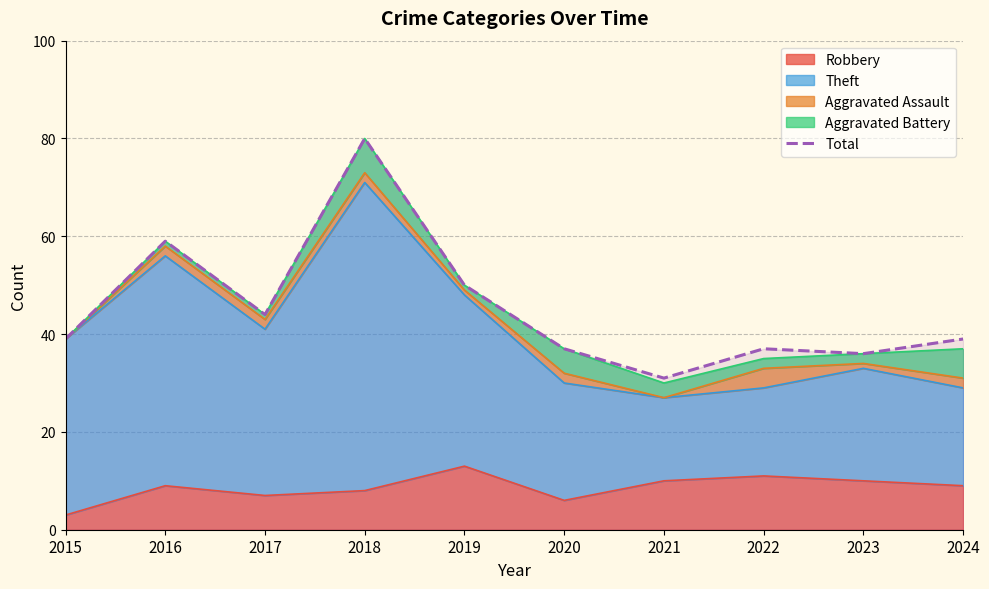

How many interior local peaks (higher than both neighbors) does the data have?

3